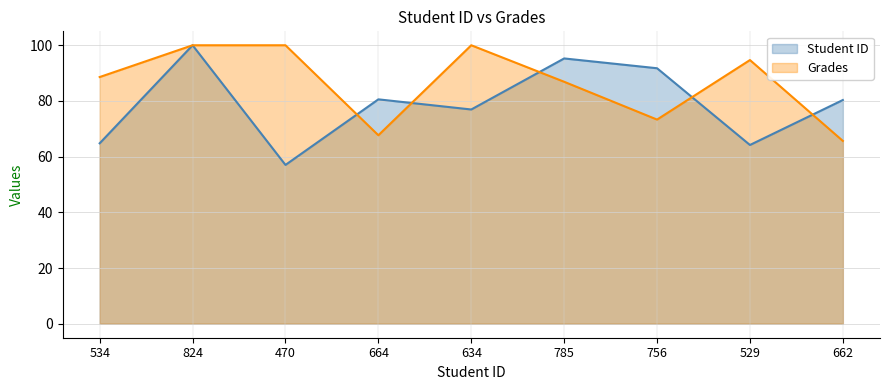

True or false: Student ID has a value of 76.9 at 634.

True